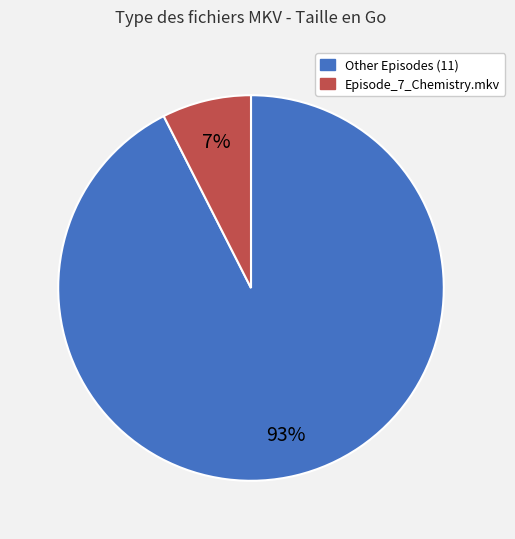

To the nearest percent, what is the average slice percentage?

50%